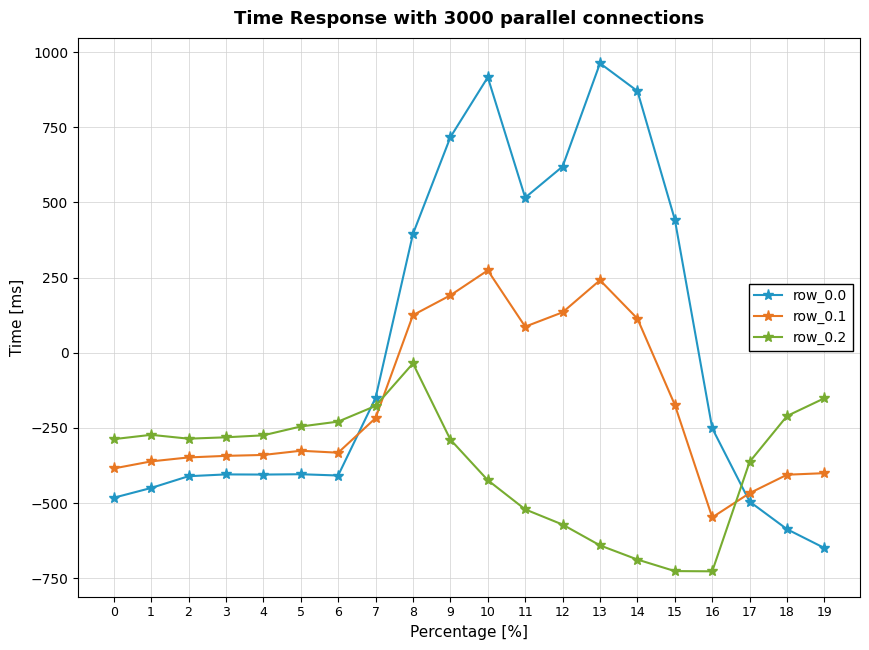

List the series in order of their overall mean, highest first.

row_0.0, row_0.1, row_0.2